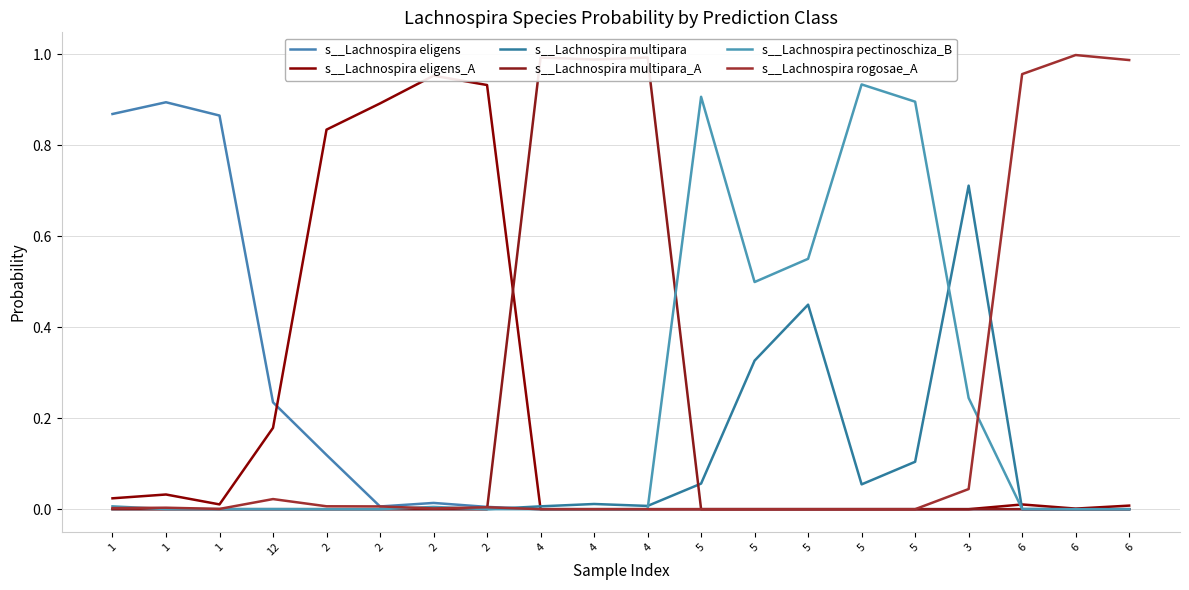

What is the label of the 5th point from the right?

5